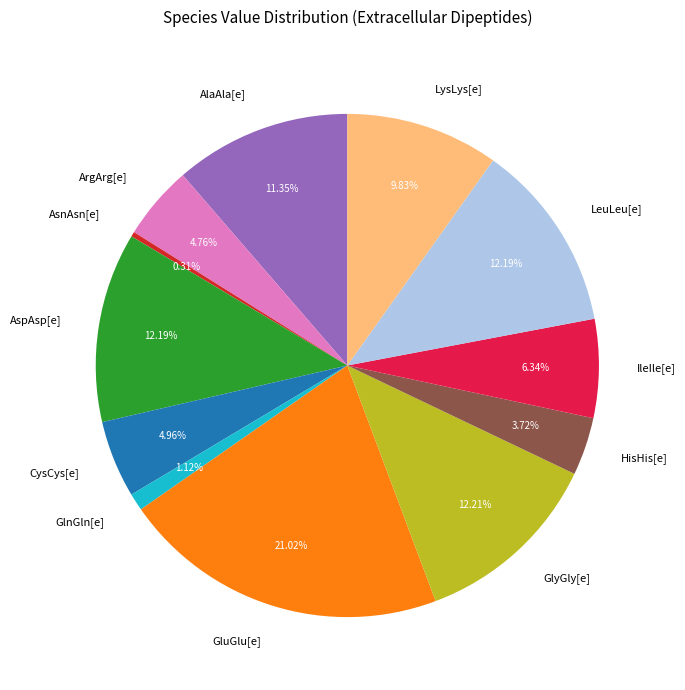

Which category has the biggest portion of the pie?

GluGlu[e]